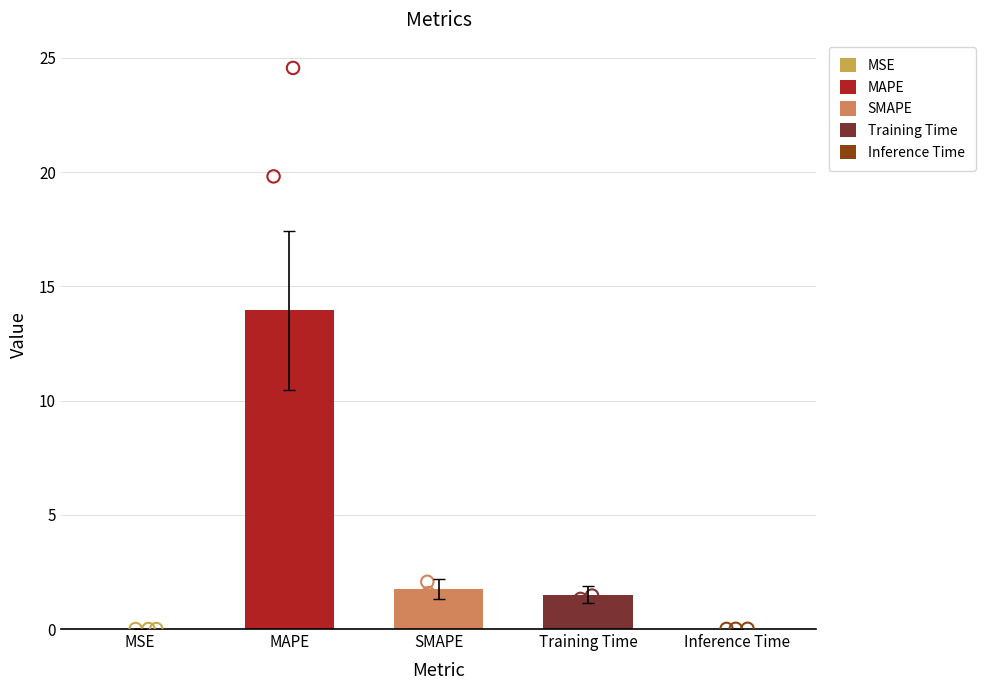

Approximately how many times larger is the value at SMAPE compared to Training Time?

1.2